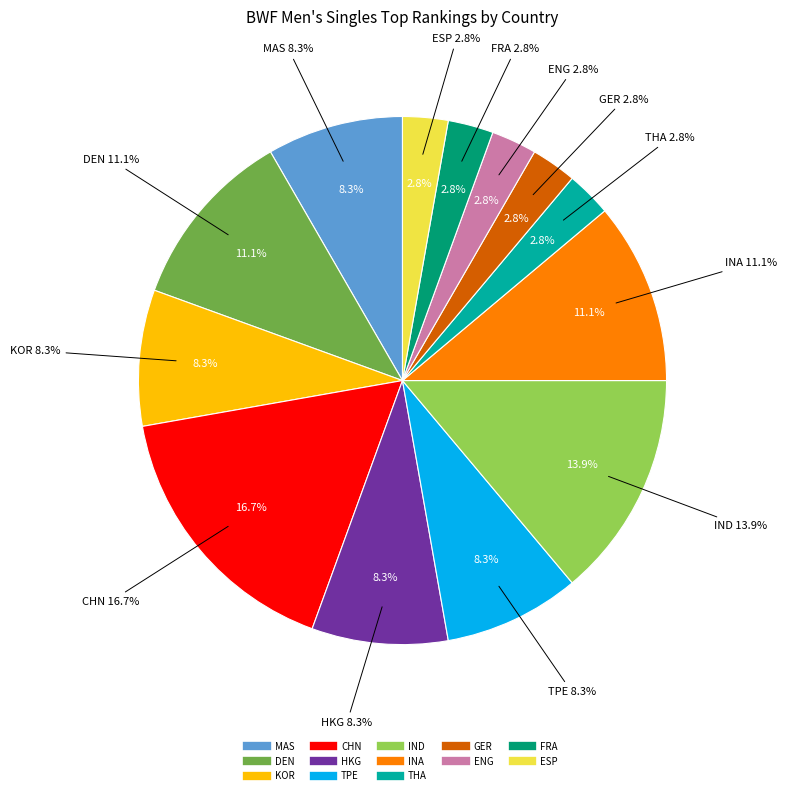

Which slice is the smallest?

THA